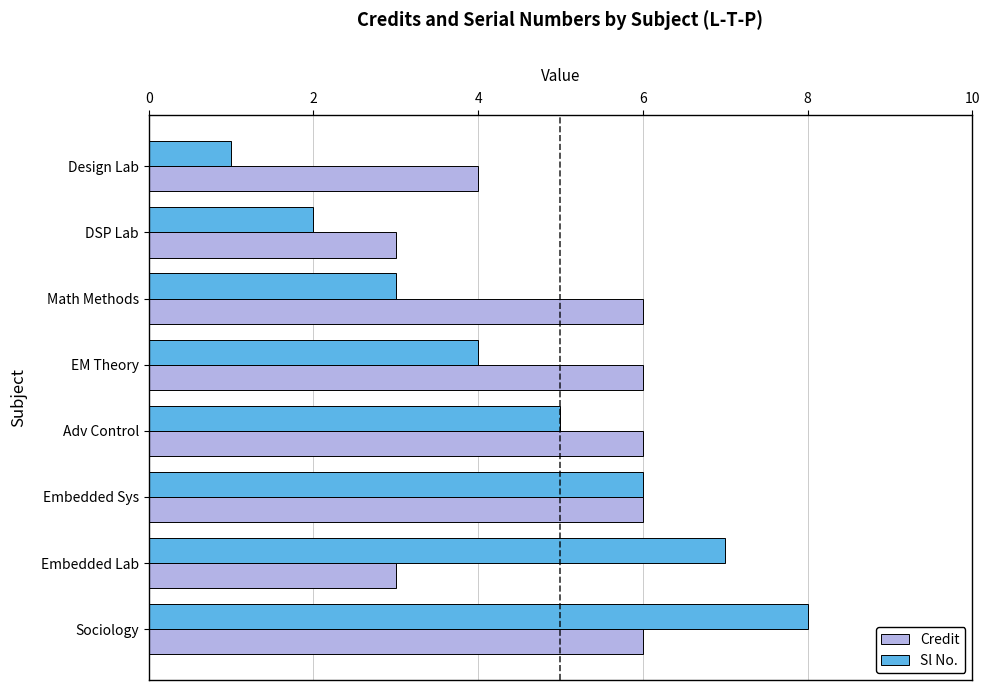

The Credit series shows 6 at Embedded Sys. True or false?

True